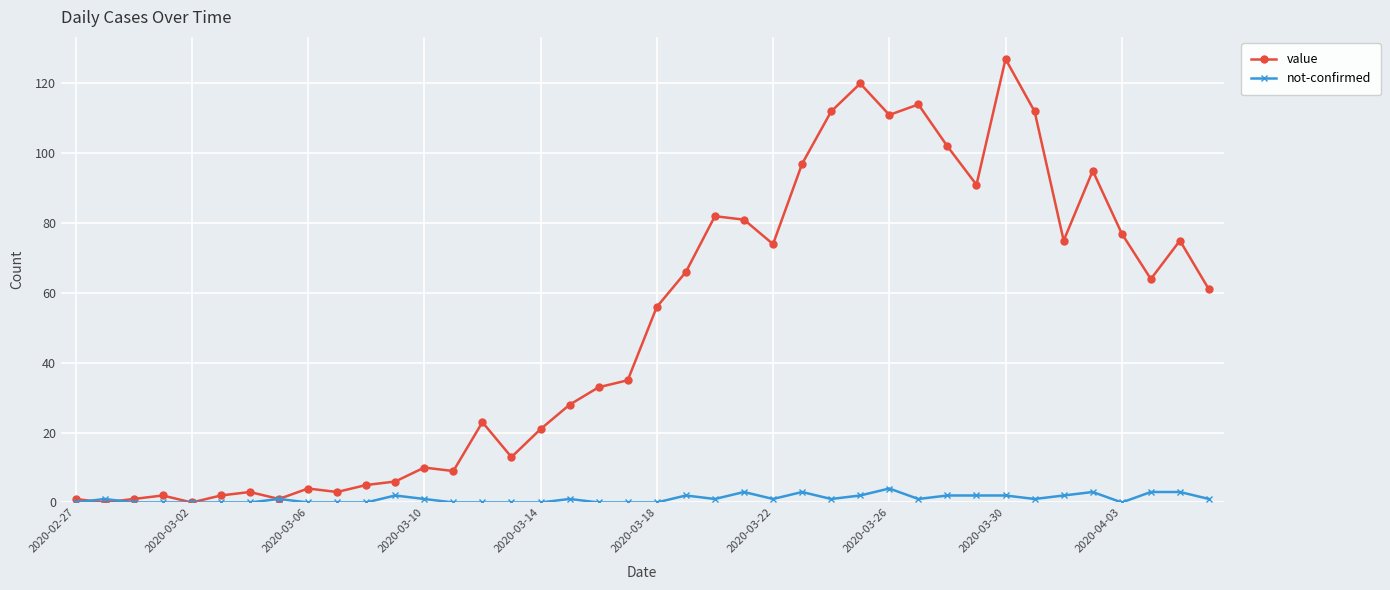

Rank the series by their average value, from highest to lowest.

value, not-confirmed